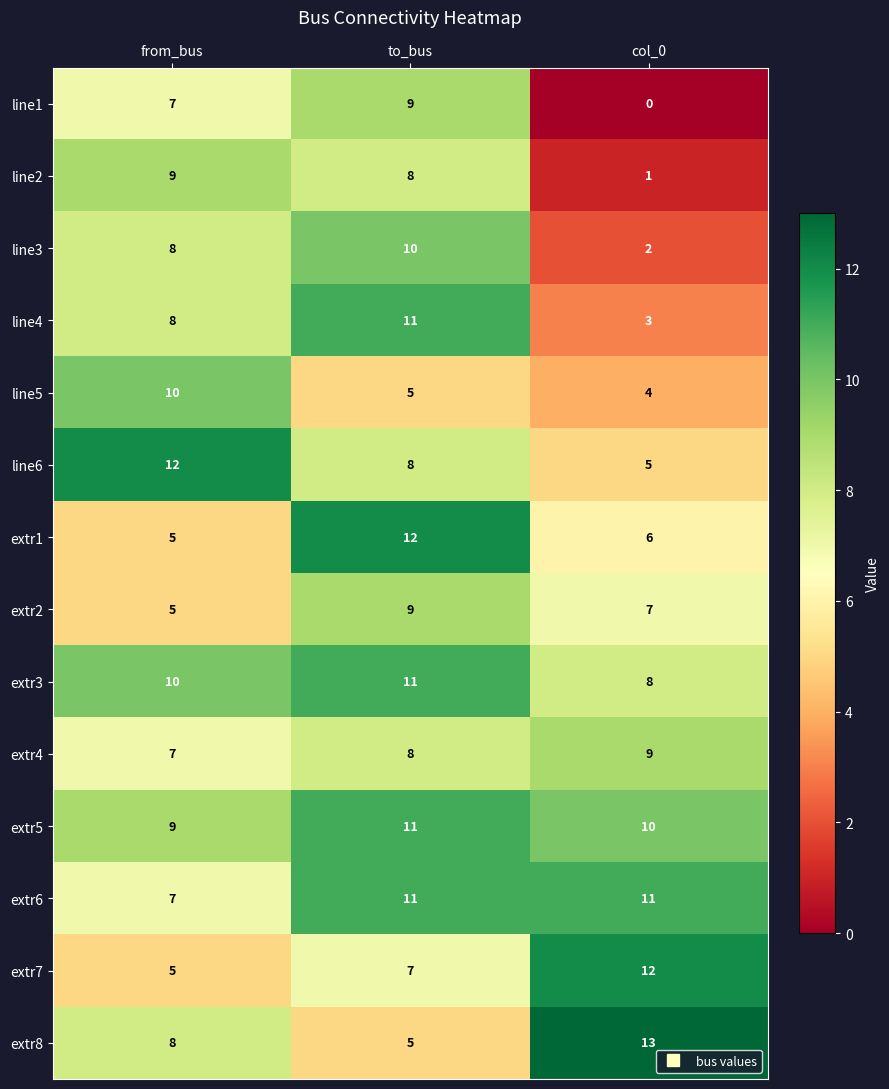

Which series changed the most between to_bus and col_0?

line1